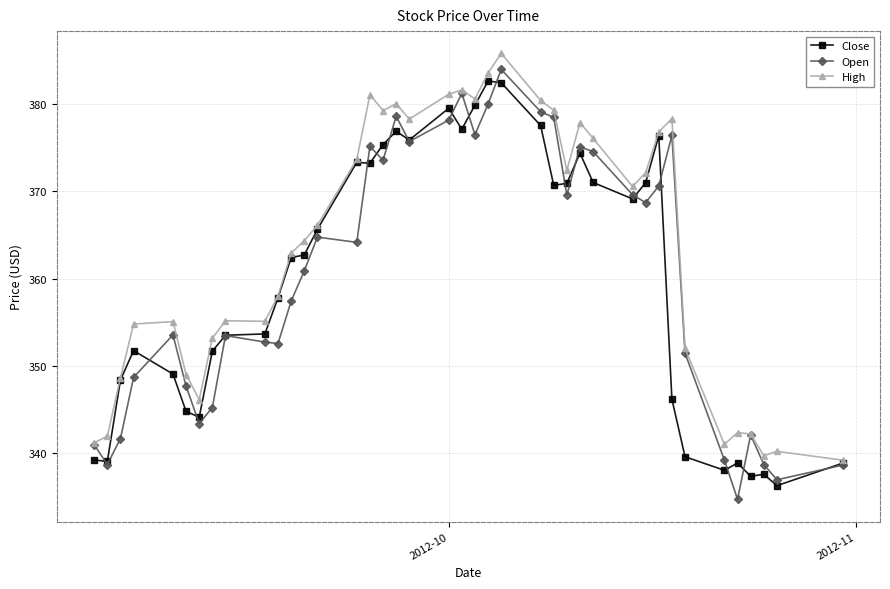

How many lines are shown in the chart?

3